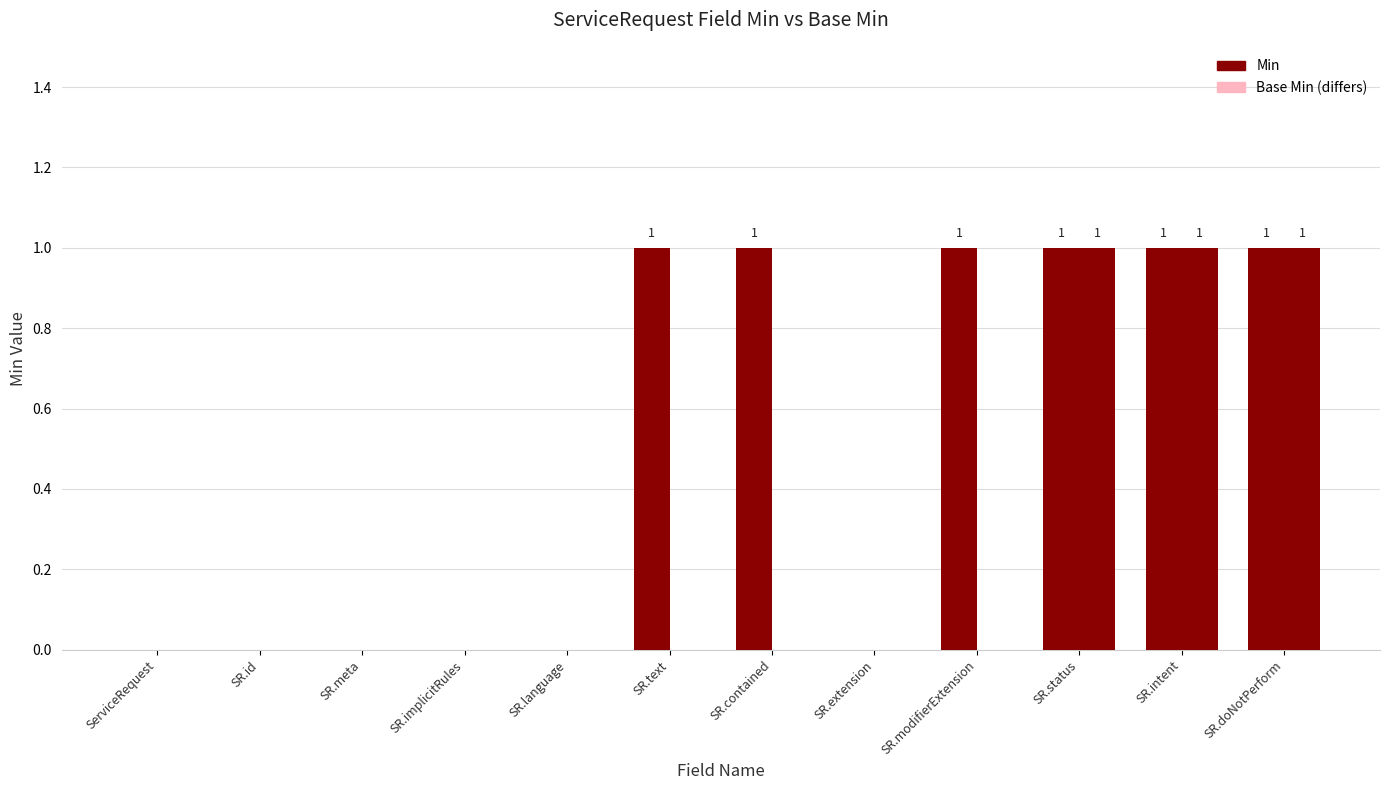

How many groups of bars are there?

12